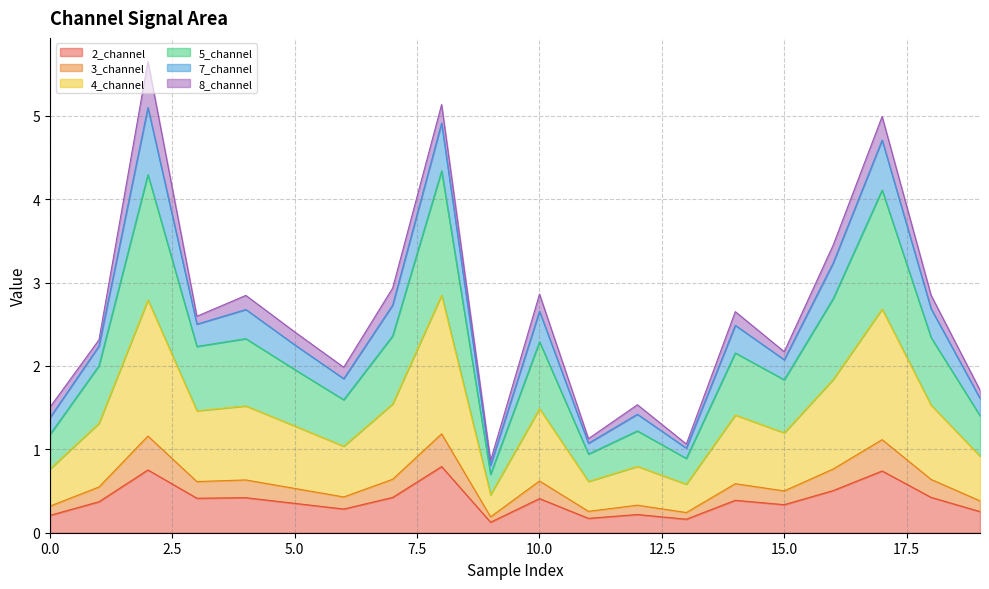

What are all the series names shown in the legend?

2_channel, 3_channel, 4_channel, 5_channel, 7_channel, 8_channel